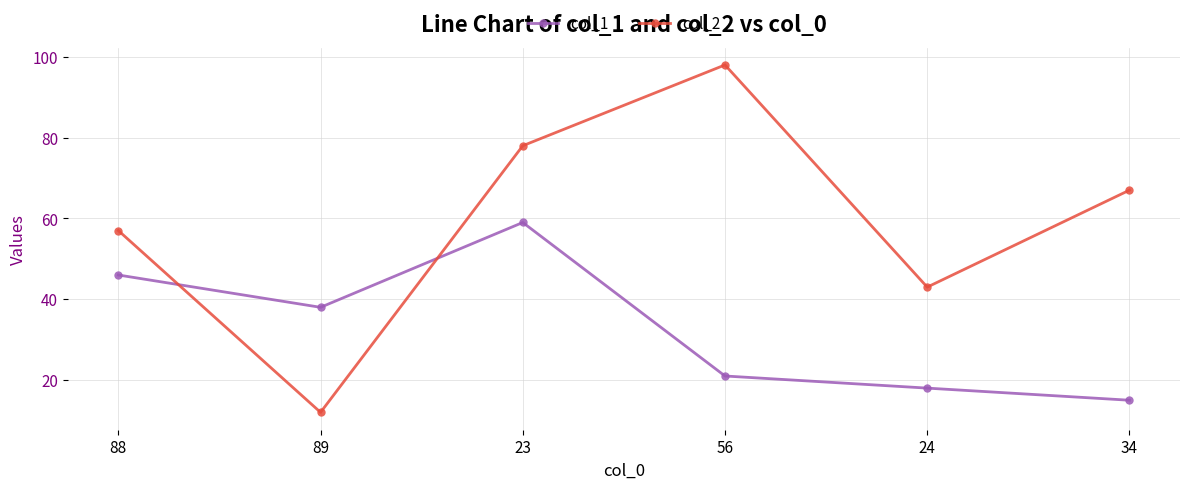

Is it true that col_1 equals 56 at 89?

False